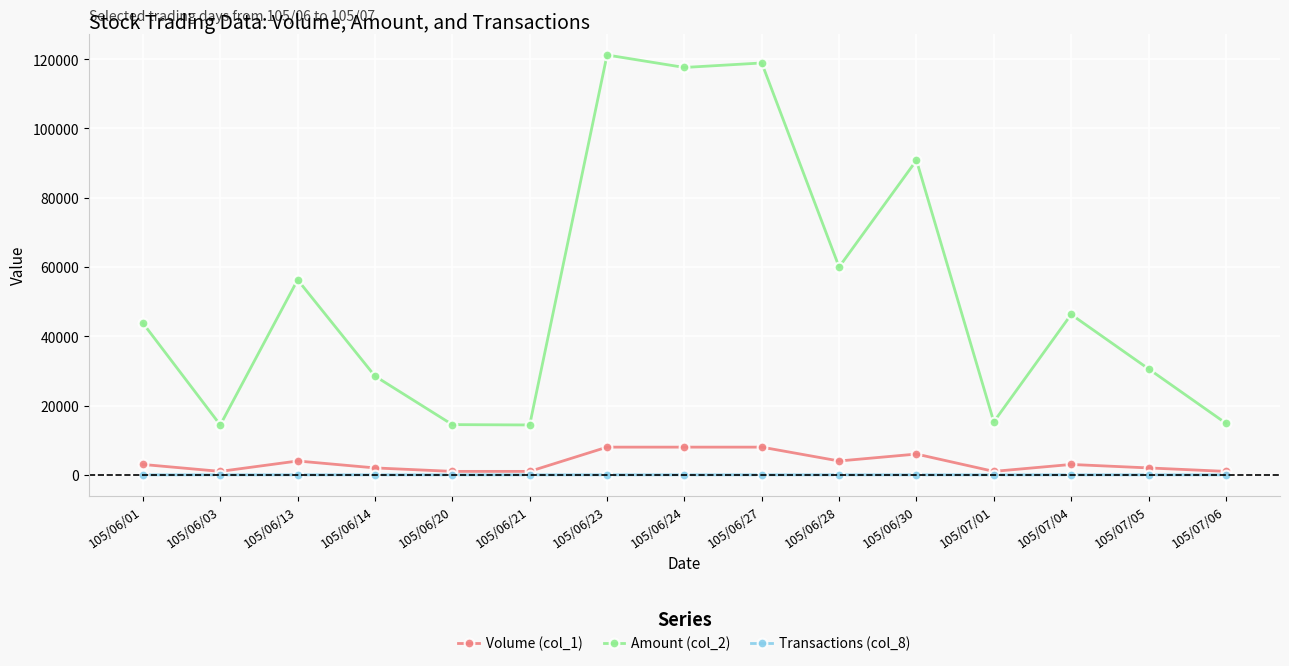

True or false: Transactions (col_8) and Amount (col_2) cross at least once.

False